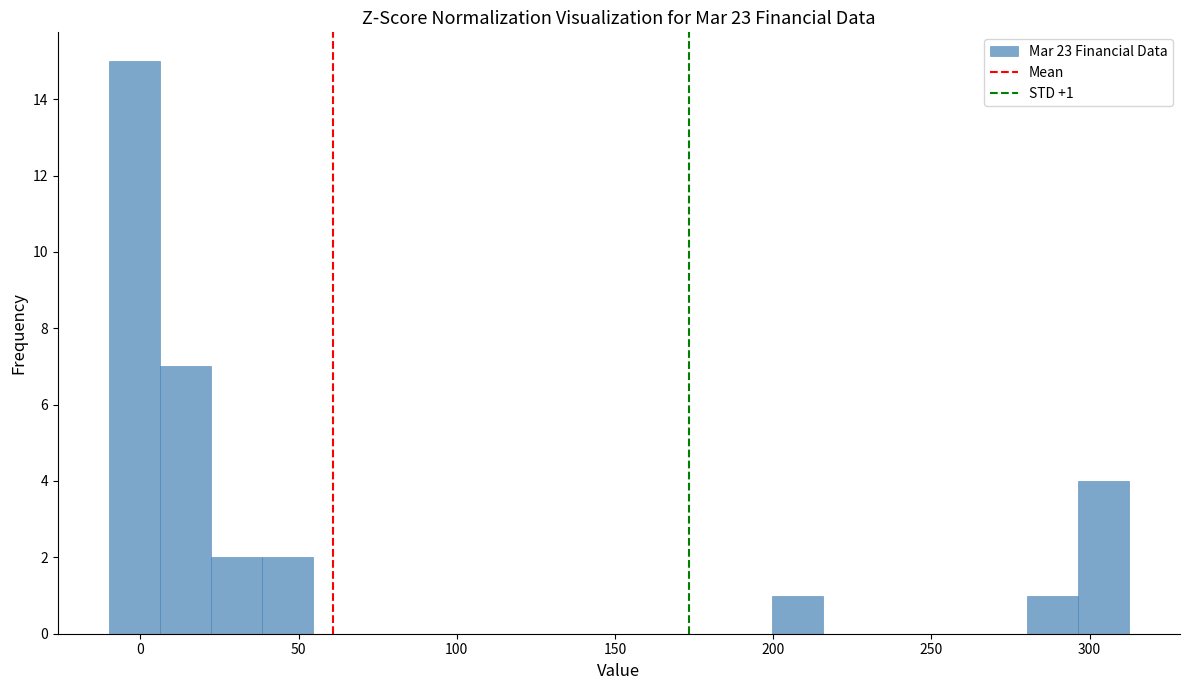

Around what value on the x-axis is the tallest bar? Give the approximate position of its centre, as read against the axis.

0